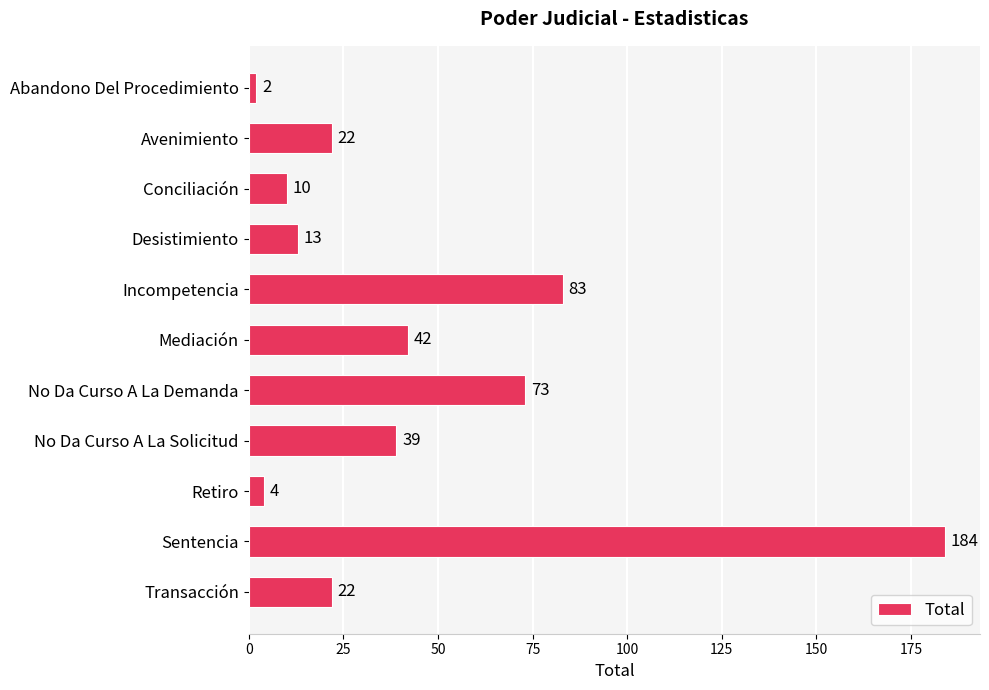

What is the sum of the values at Transacción and Abandono Del Procedimiento?

24